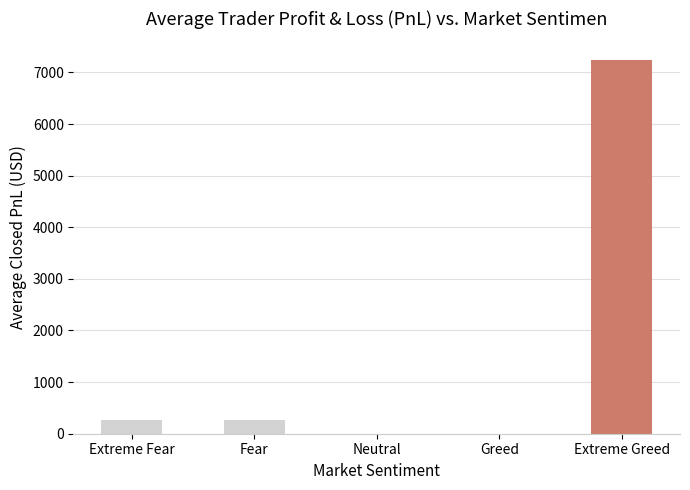

Reading right to left, extract all data points from this chart.

7240	0	0	269	269